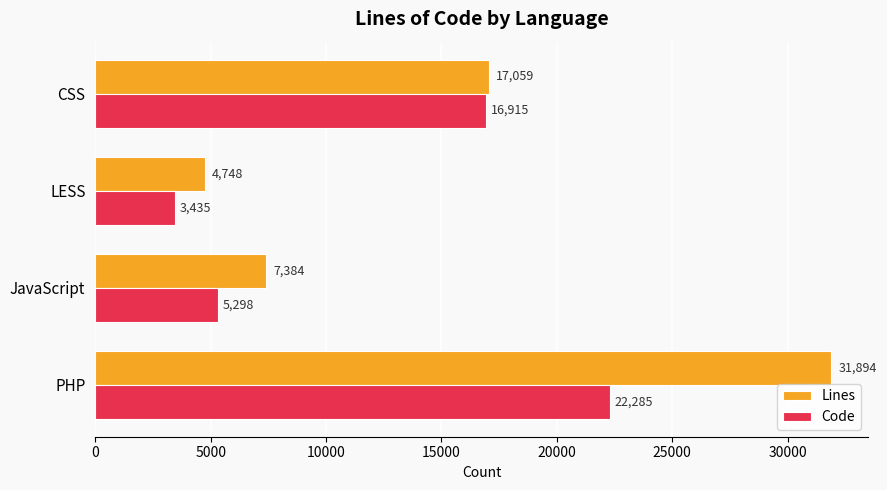

At LESS, list the series in order from largest to smallest.

Lines, Code